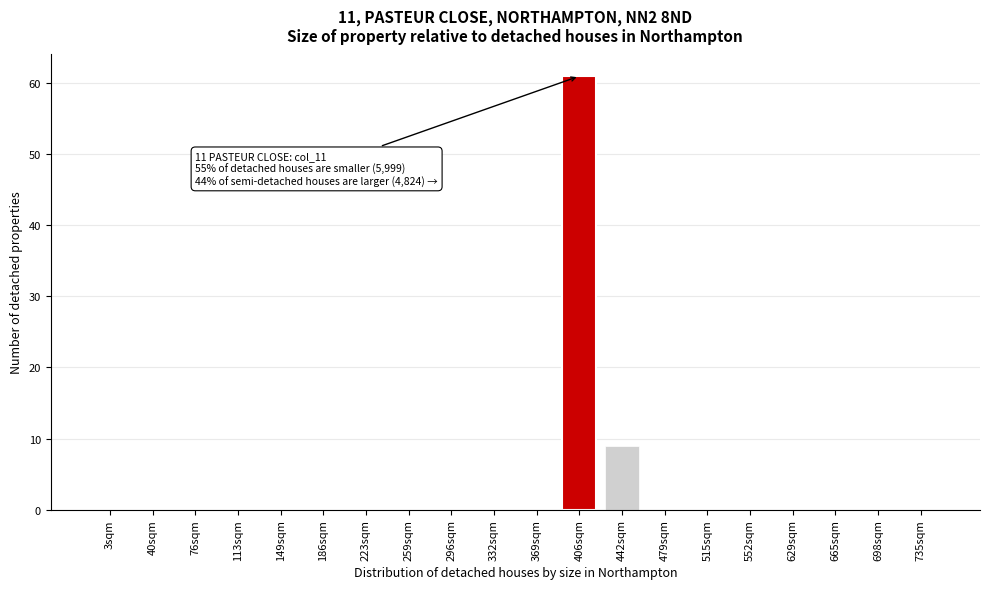

Reading right to left, extract all data points from this chart.

735sqm=0	698sqm=0	665sqm=0	629sqm=0	552sqm=0	515sqm=0	479sqm=0	442sqm=9	406sqm=61	369sqm=0	332sqm=0	296sqm=0	259sqm=0	223sqm=0	186sqm=0	149sqm=0	113sqm=0	76sqm=0	40sqm=0	3sqm=0